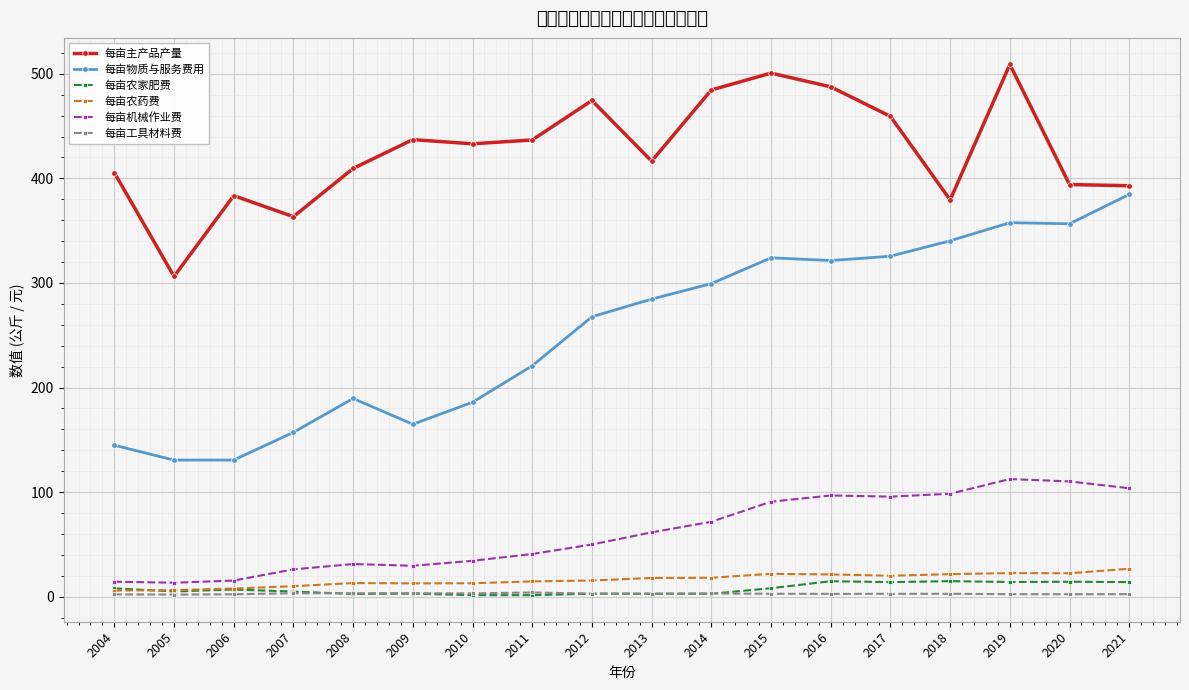

At which label does 每亩工具材料费 reach its peak?

2011